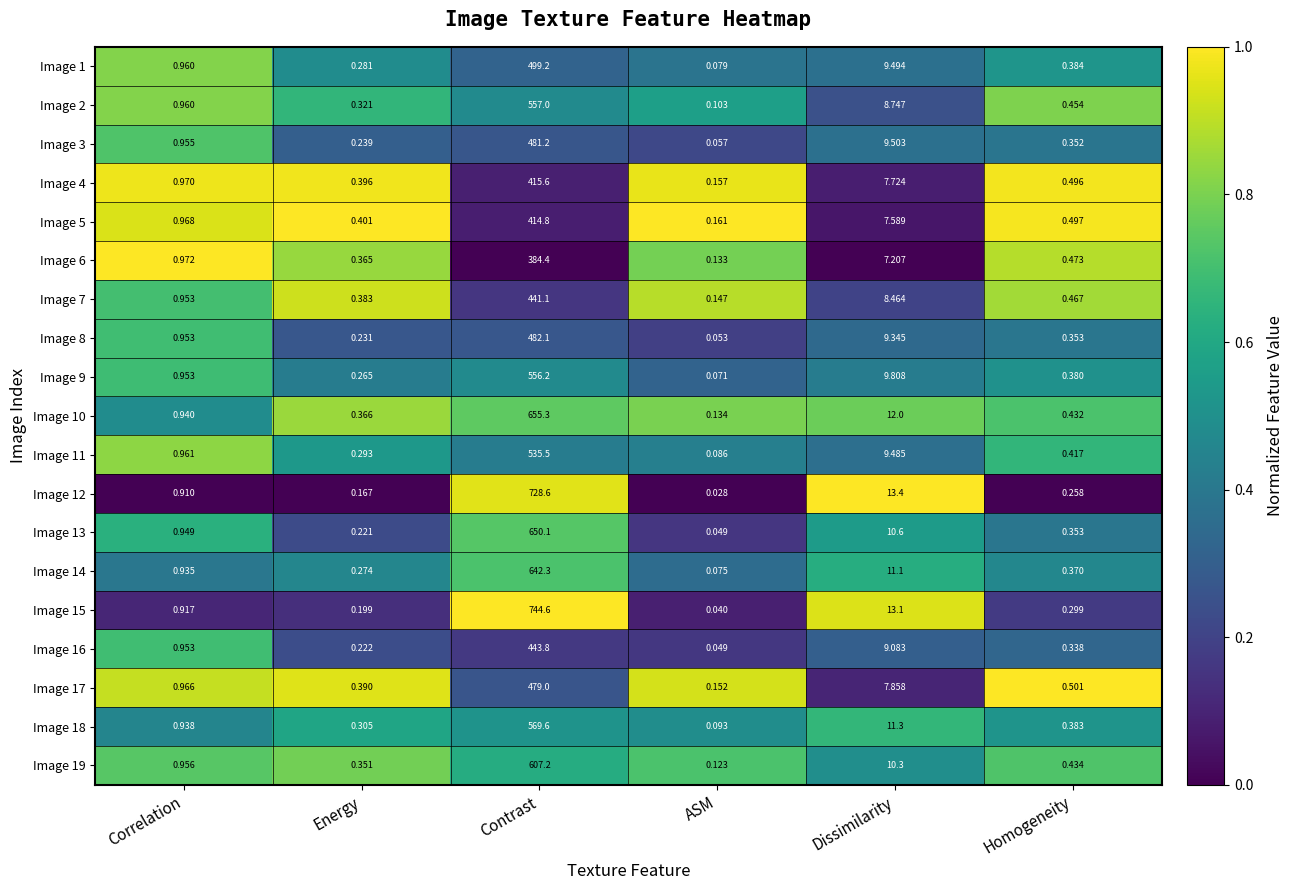

Where is Image 11 nearest to the value 267?

Dissimilarity